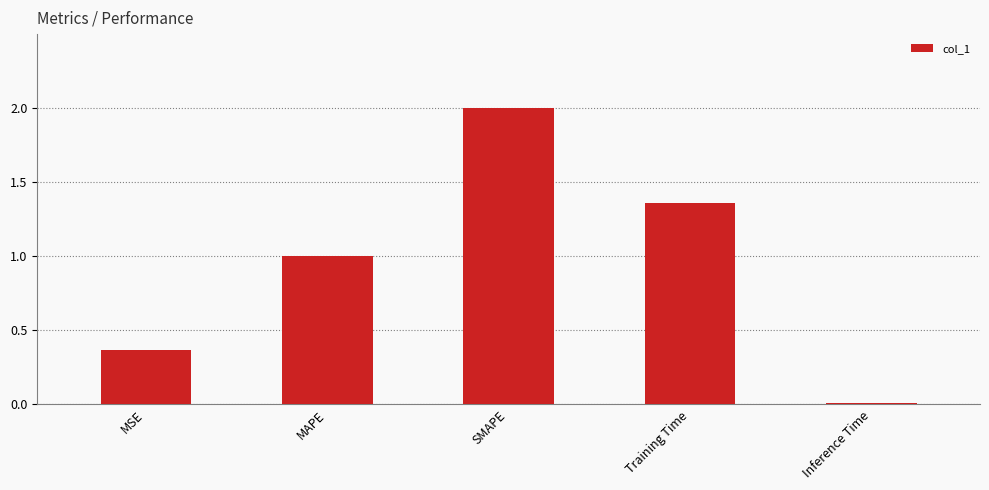

Does the chart contain stacked bars?

No